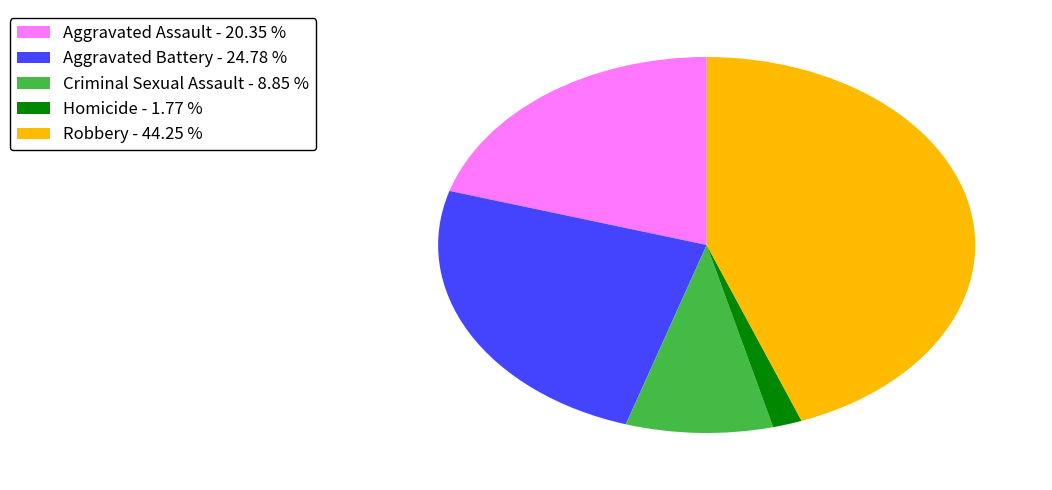

Is there any slice that represents more than half of the pie?

No